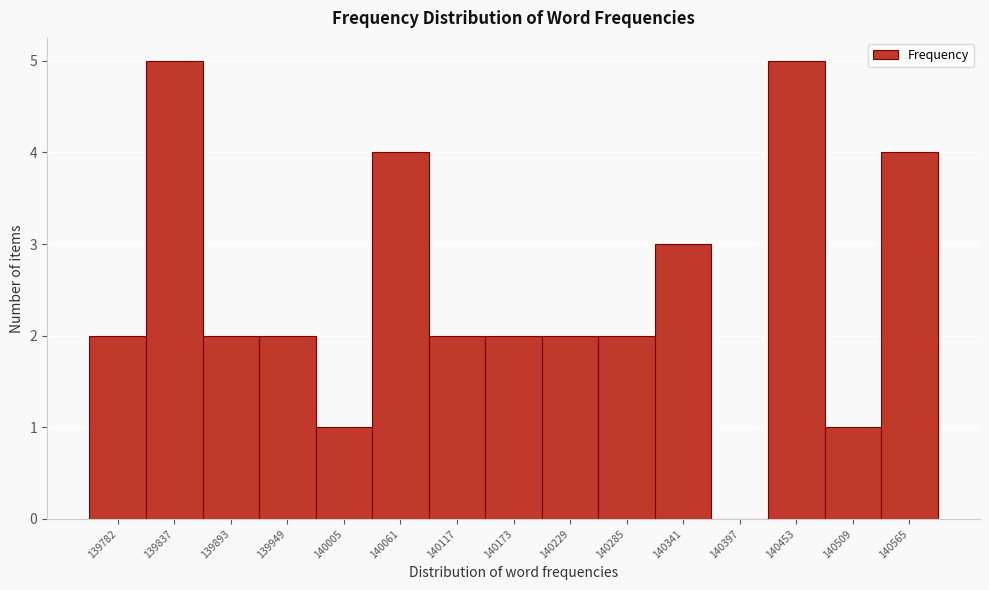

Reading left to right, list all the values displayed in this chart.

139782=2	139837=5	139893=2	139949=2	140005=1	140061=4	140117=2	140173=2	140229=2	140285=2	140341=3	140397=0	140453=5	140509=1	140565=4